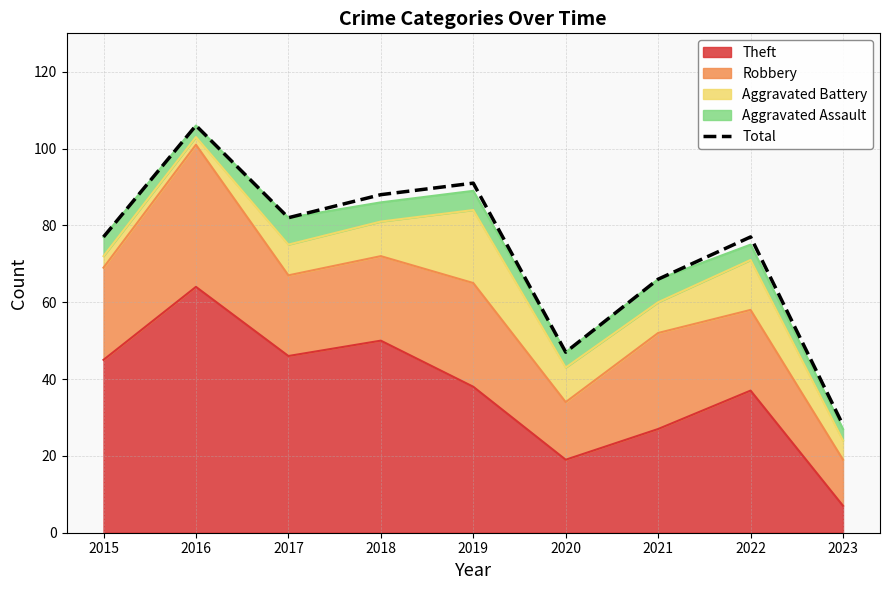

List the labels in order of value, largest first.

2016, 2019, 2018, 2017, 2015, 2022, 2021, 2020, 2023